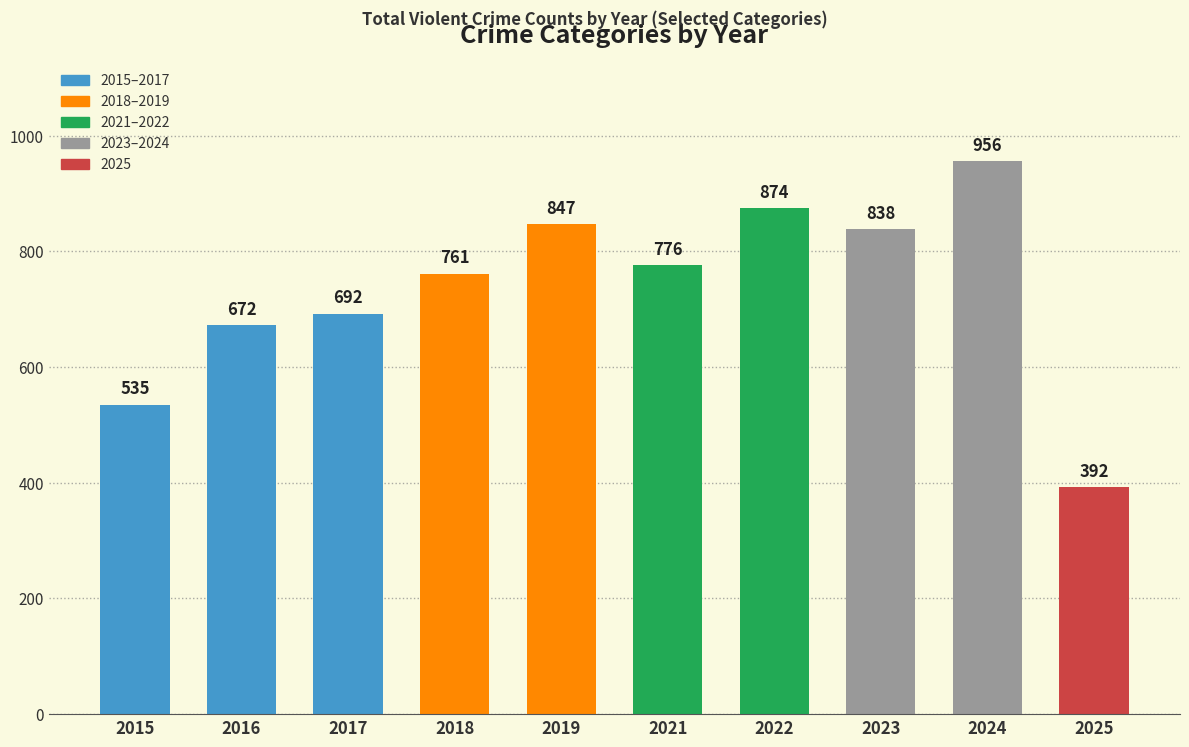

What value does the data have at 2018?

761